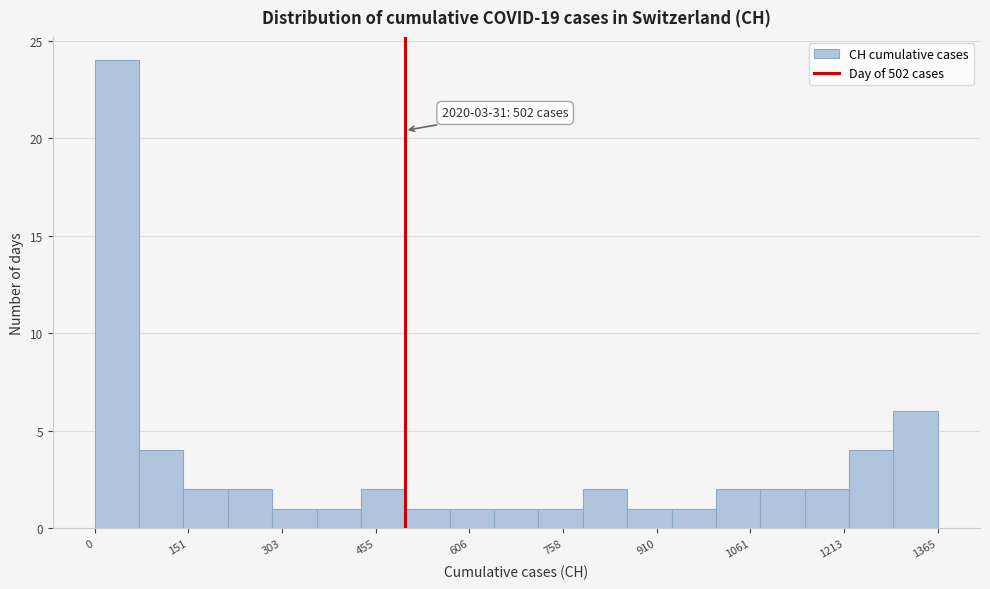

Around what value on the x-axis is the tallest bar? Give the approximate position of its centre, as read against the axis.

40